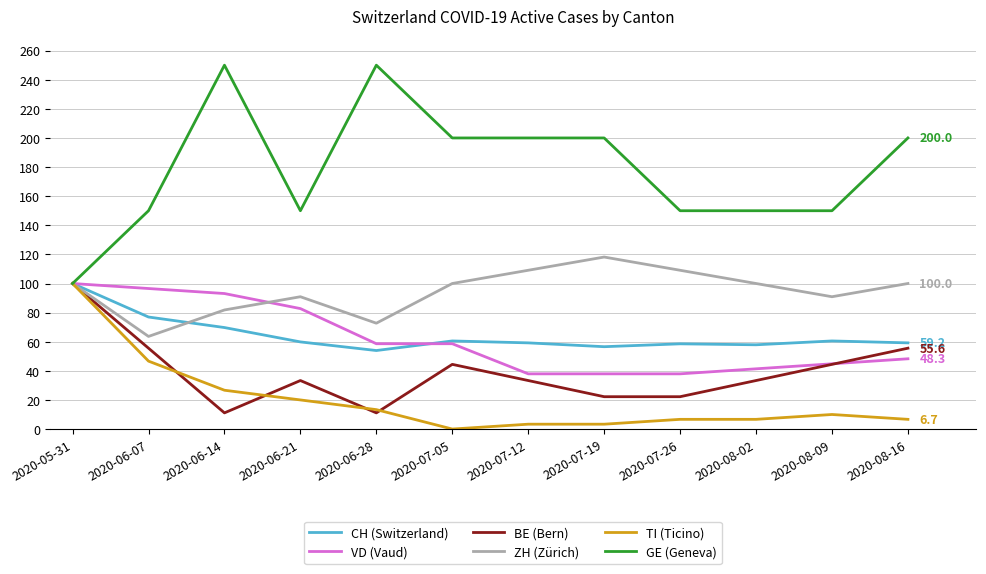

At how many categories does at least one series exceed 242?

2